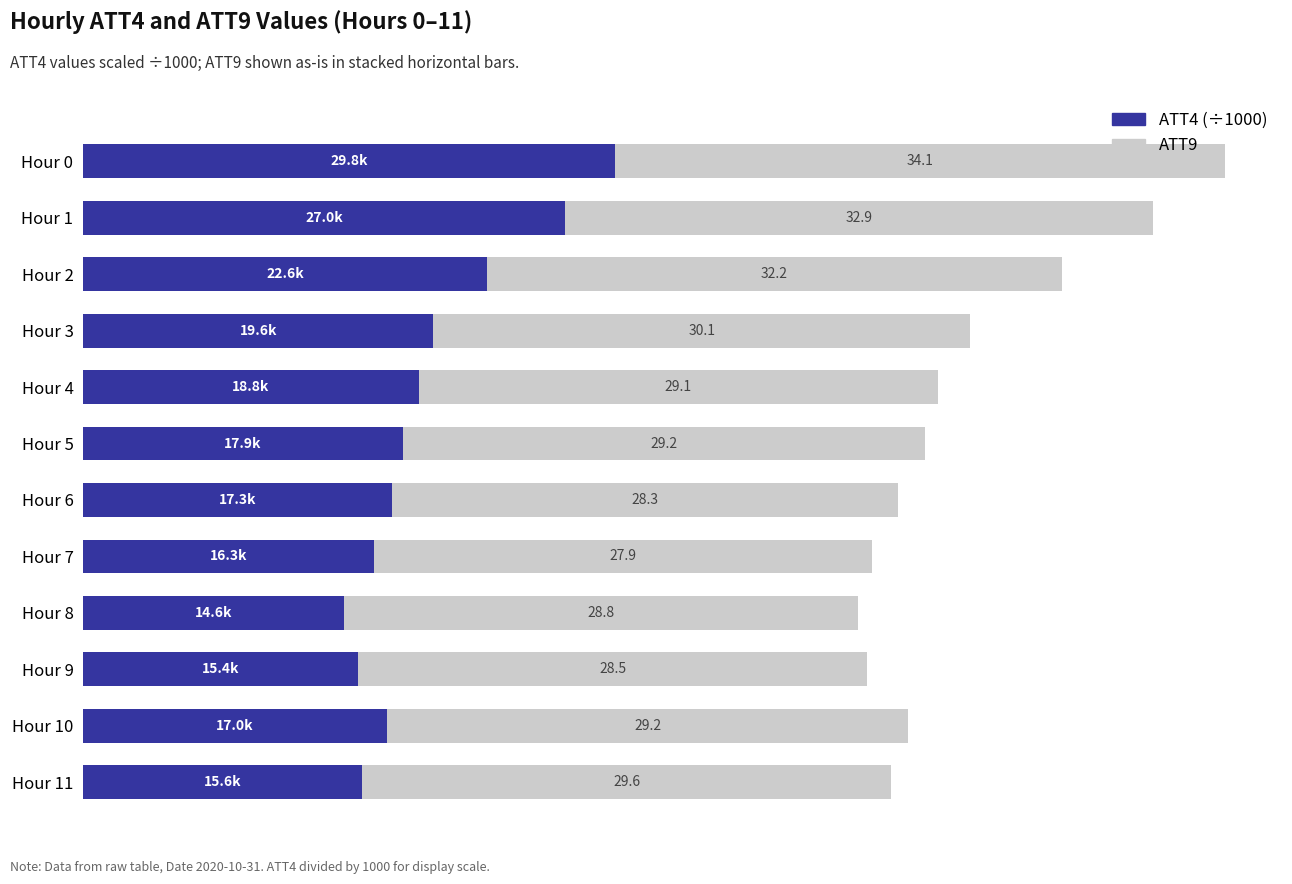

At which label is ATT4 (÷1000) closest to 22?

Hour 2